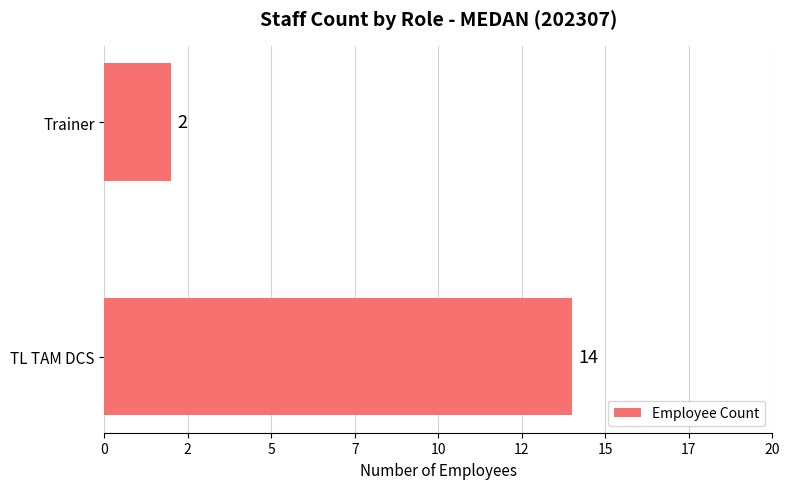

Does the chart contain any negative values?

No